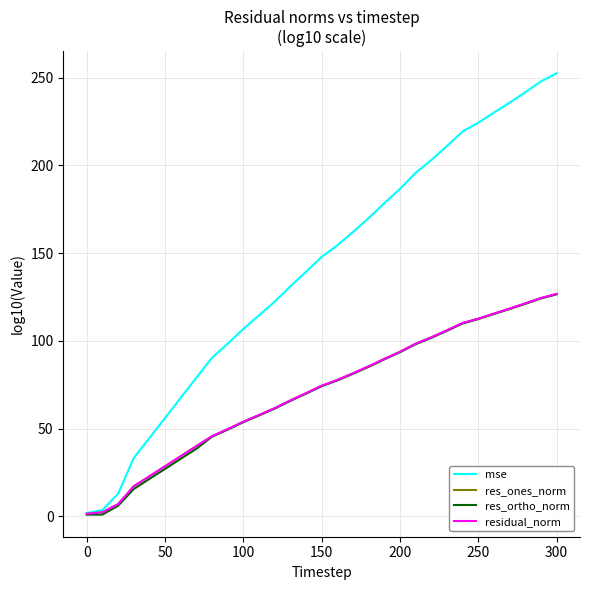

Which series has the largest range (max minus min)?

mse